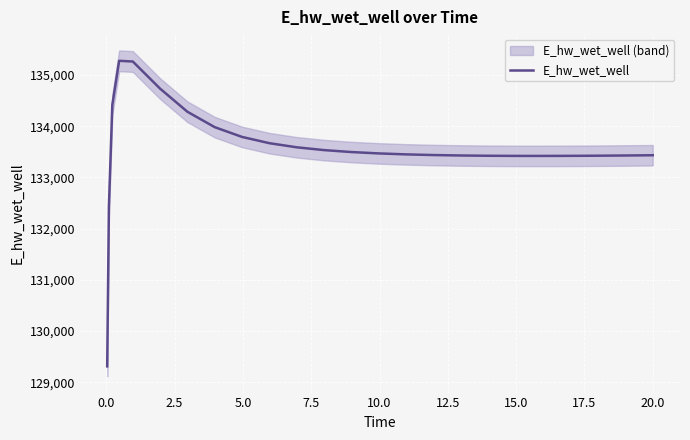

What is the maximum value for E_hw_wet_well?

135275.5